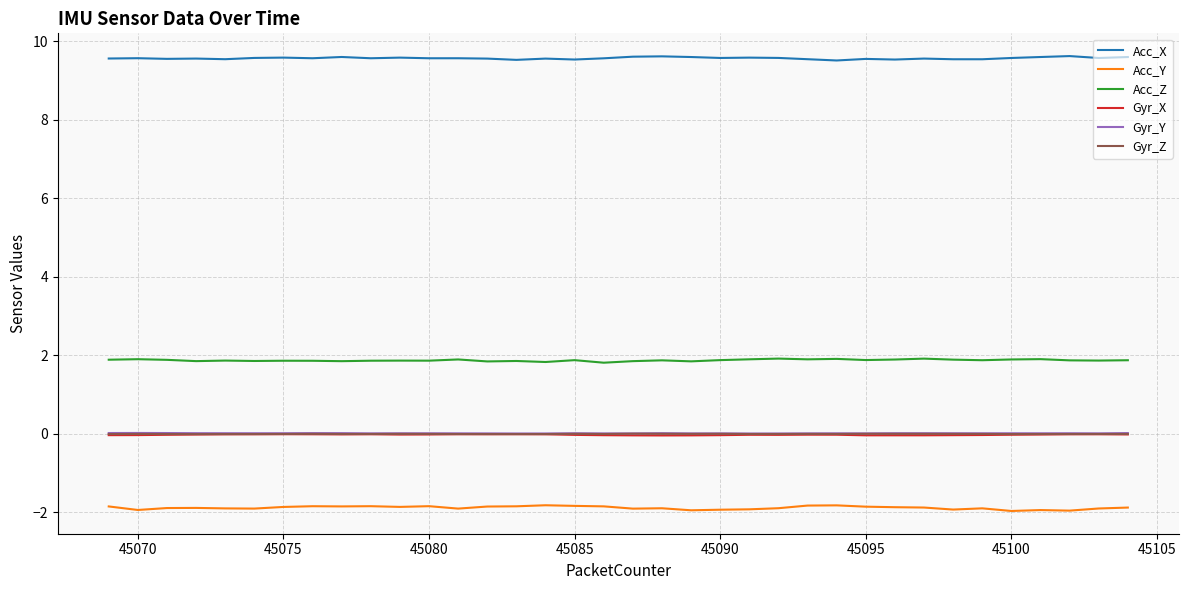

What is the smallest value displayed?

-2.0